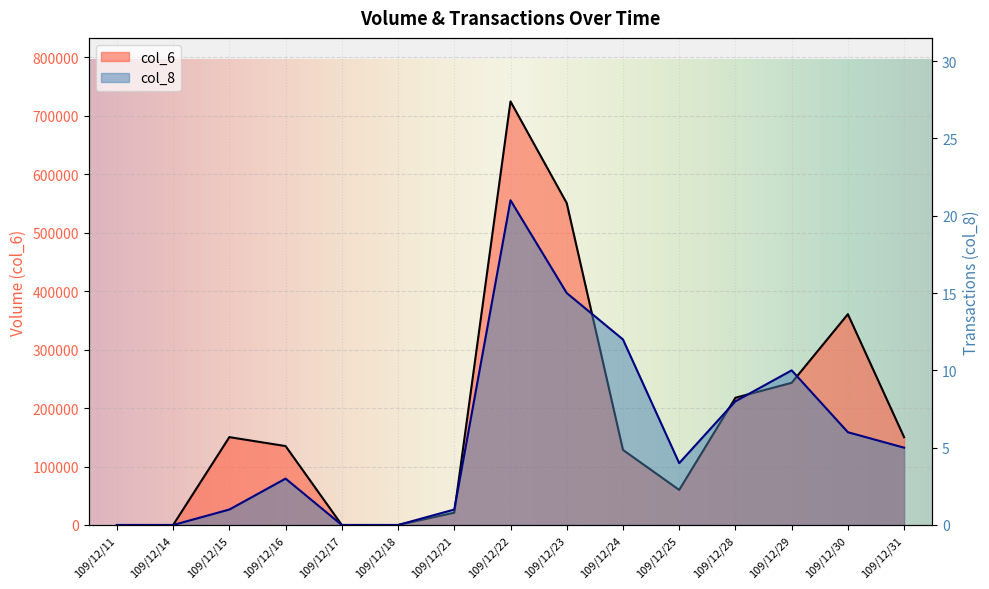

Rank the series by their average value, from lowest to highest.

col_8, col_6